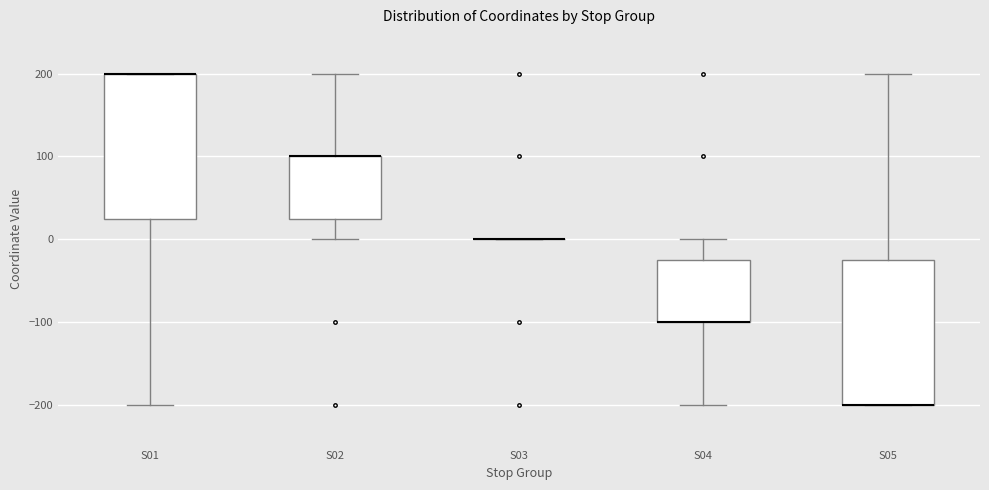

Reading left to right, read every box against the y-axis: the position of its median line, the range the box covers, and the ends of its whiskers. The values are not printed on the chart, so give them approximately, as read against the axis.

S01: median 200 (drawn on the box's upper edge), box 30 to 200, whiskers -200 to 200
S02: median 100 (drawn on the box's upper edge), box 30 to 100, whiskers 0 to 200
S03: box collapsed to a line at 0, whiskers 0 to 0
S04: median -100 (drawn on the box's lower edge), box -100 to -20, whiskers -200 to 0
S05: median -200 (drawn on the box's lower edge), box -200 to -20, whiskers -200 to 200